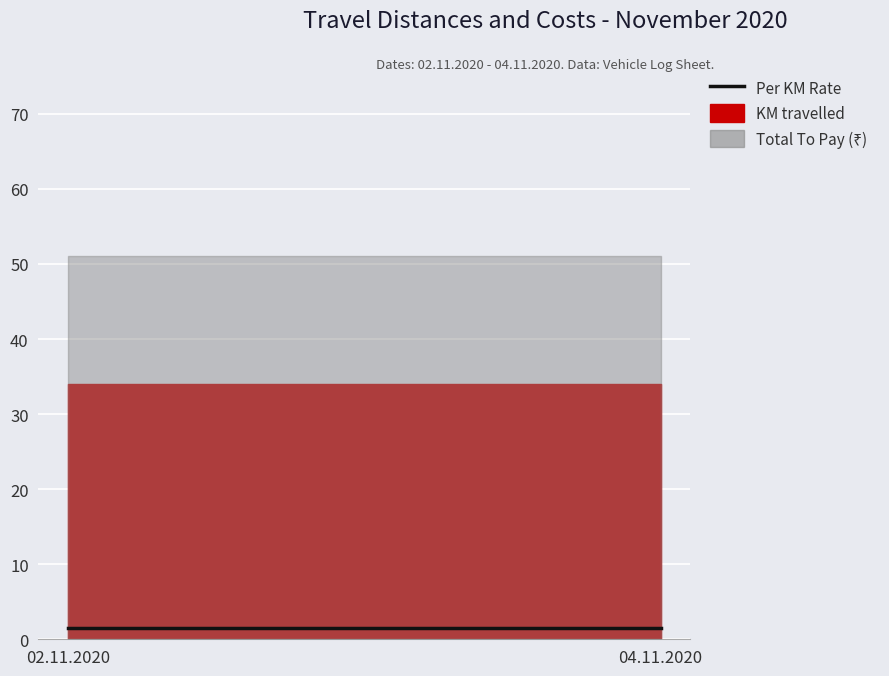

At which category is the sum across all series the highest?

02.11.2020